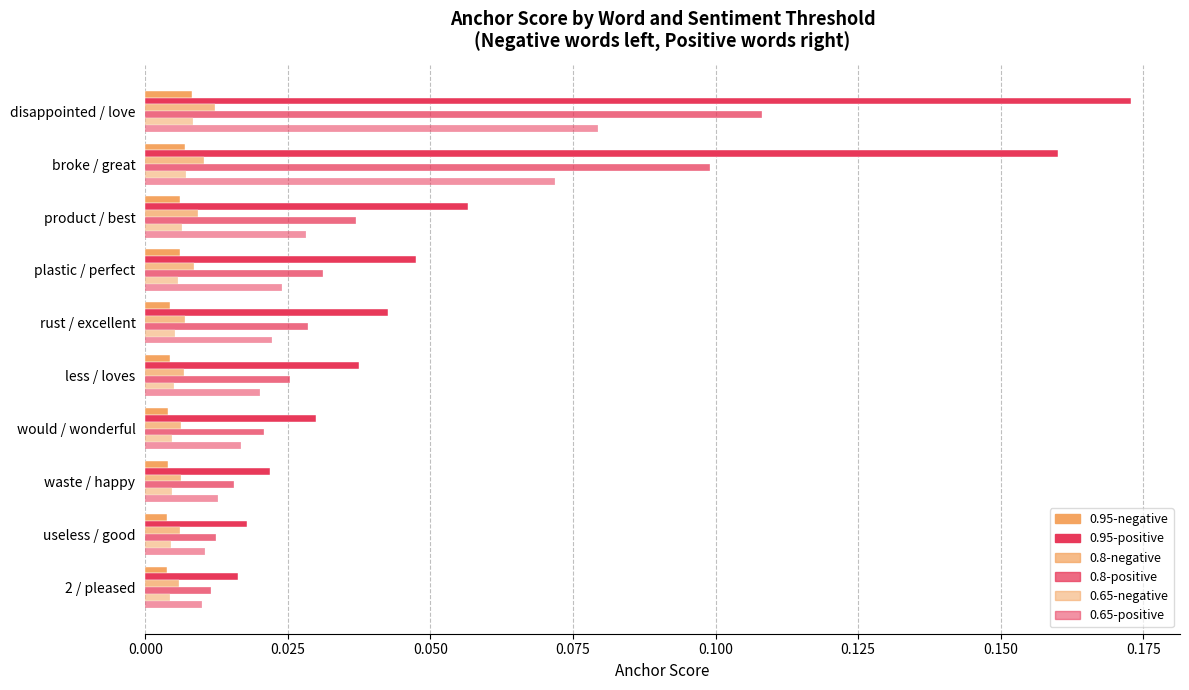

How many categories are shown in the chart?

10